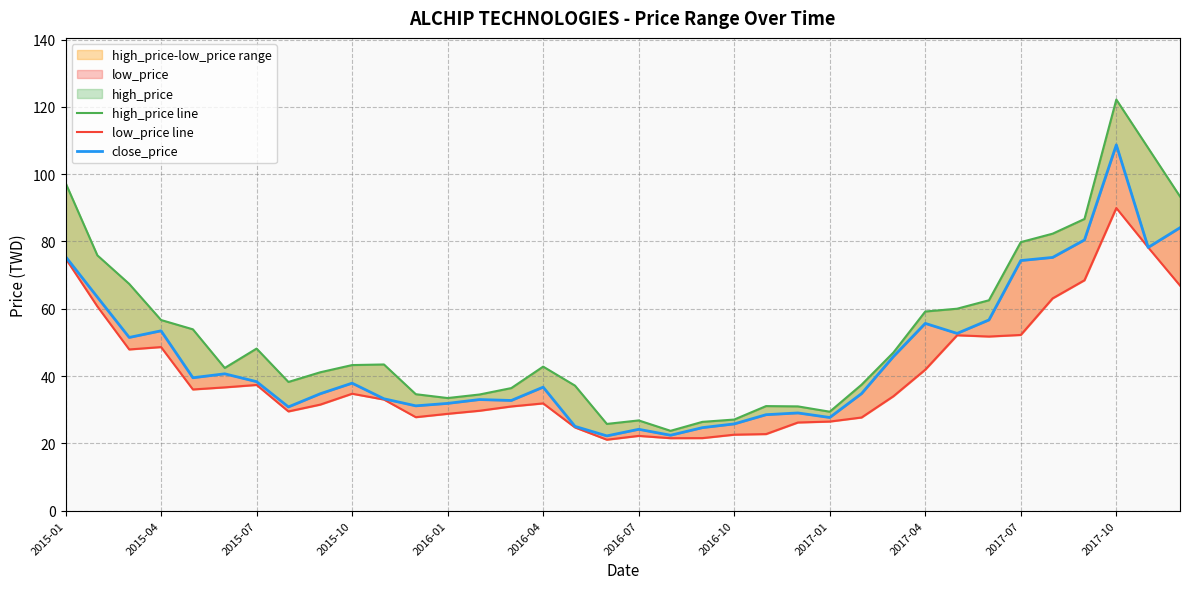

Which series has the largest total across all categories?

high_price line